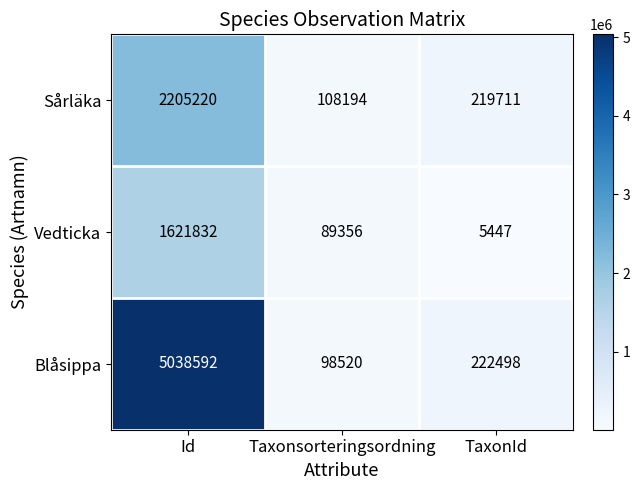

Is it true that Sårläka equals 26894 at Taxonsorteringsordning?

False